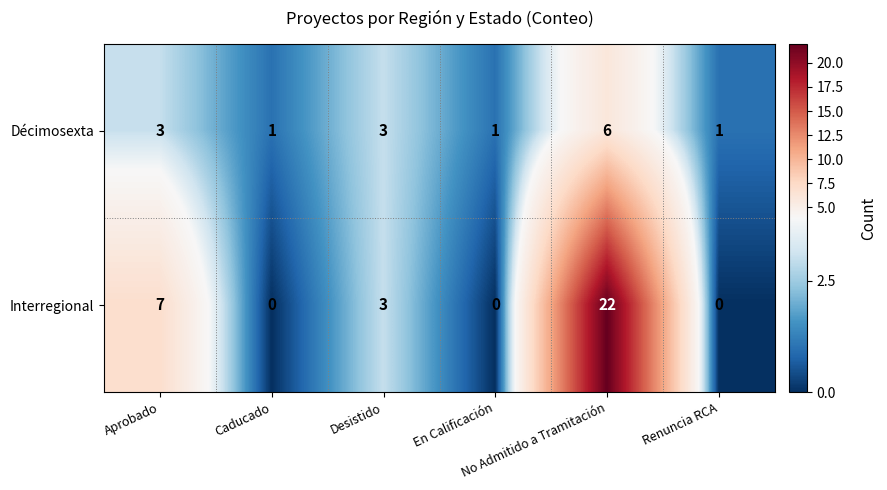

List the series in order of their peak value, highest first.

Interregional, Décimosexta